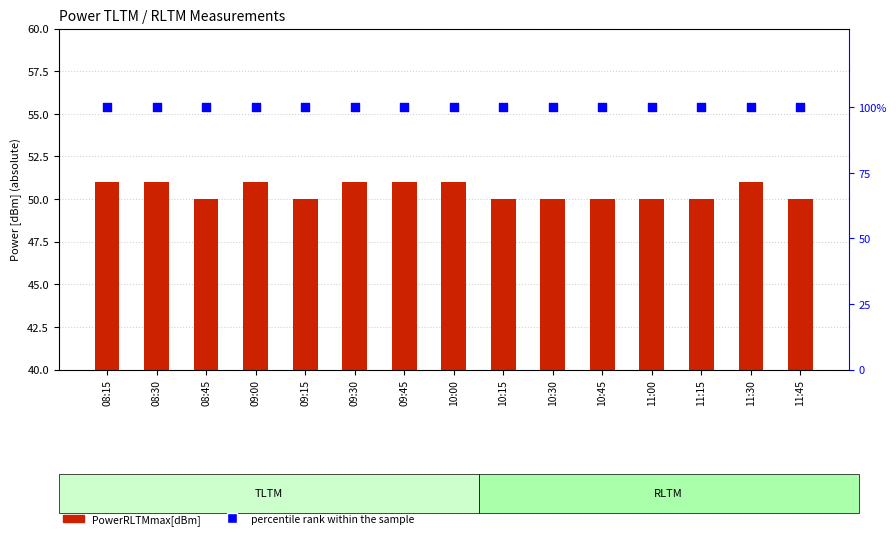

Which series has the widest spread of Y values?

PowerRLTMmax[dBm]